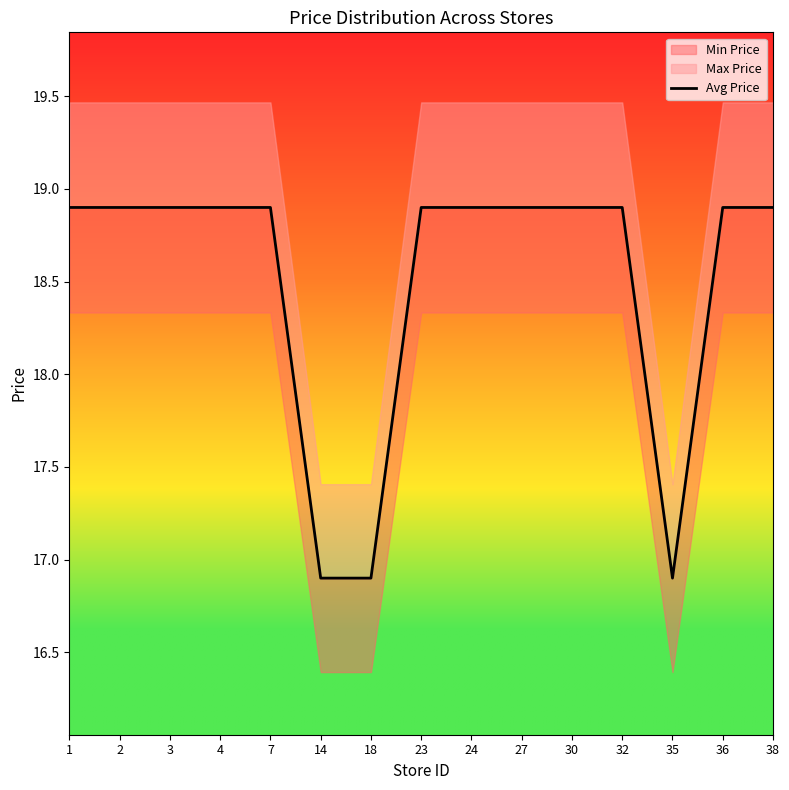

List the labels in order of value, largest first.

1, 2, 3, 4, 7, 23, 24, 27, 30, 32, 36, 38, 14, 18, 35